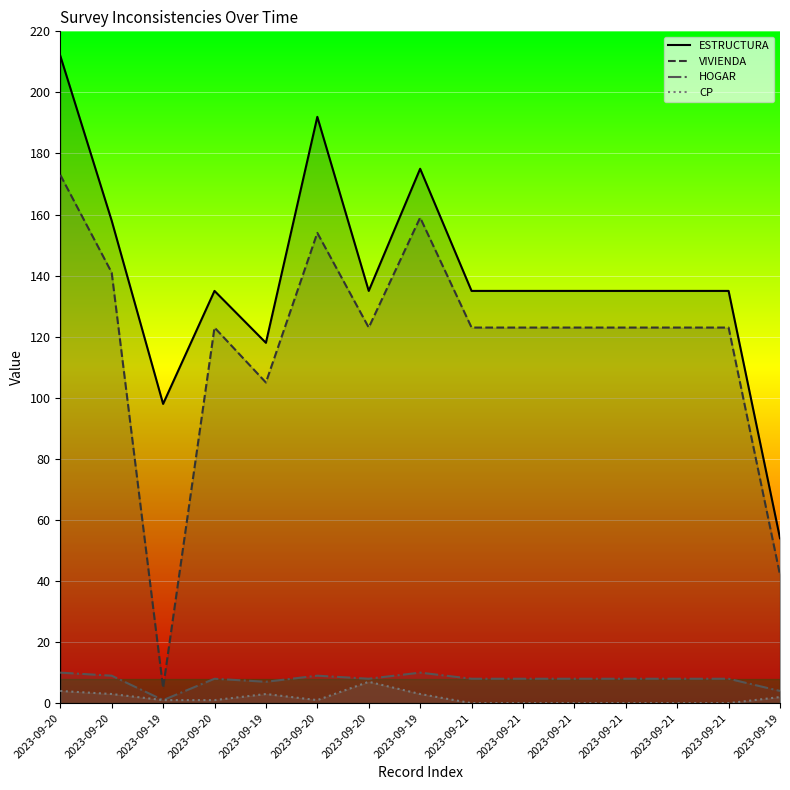

At 2023-09-19, list the series in order from largest to smallest.

ESTRUCTURA, VIVIENDA, HOGAR, CP